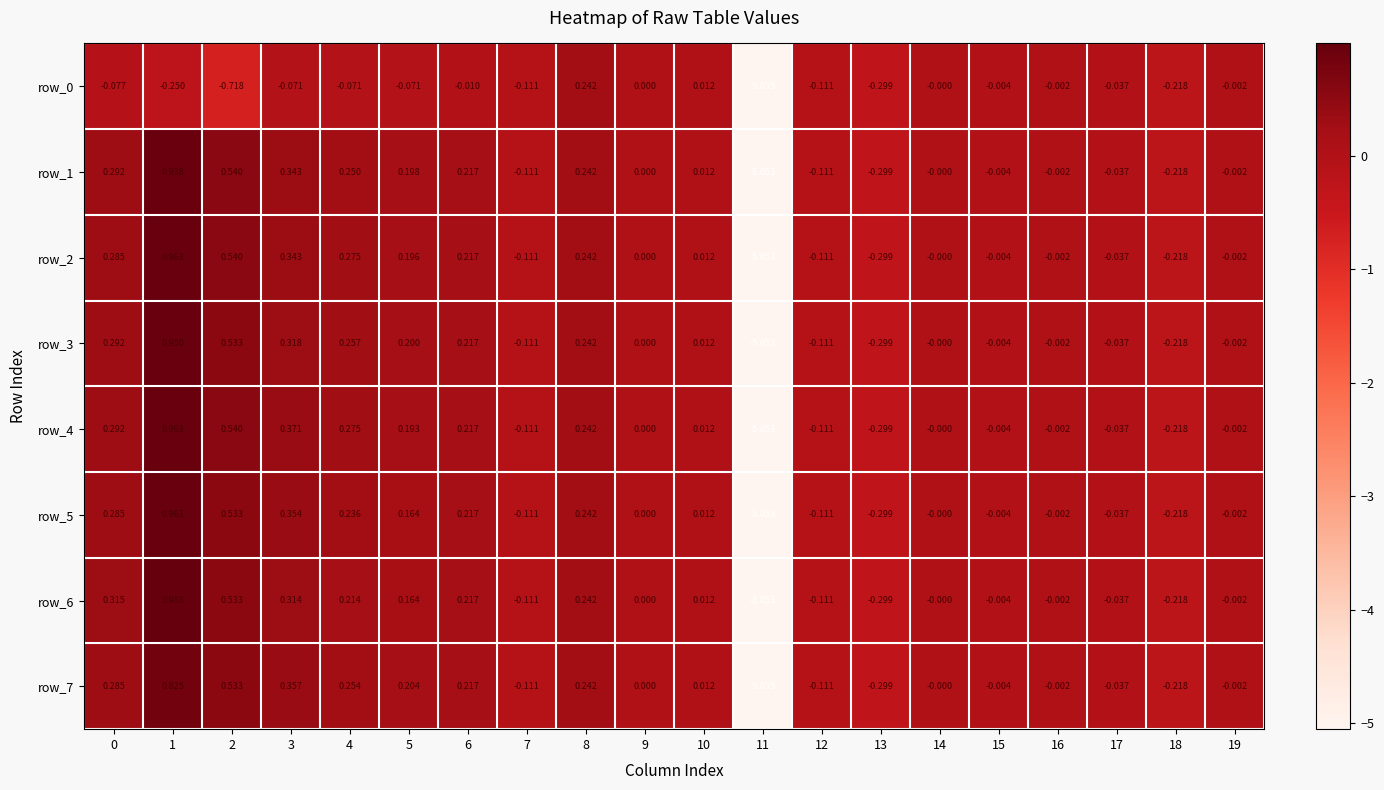

How many values in row_2 are below zero?

9